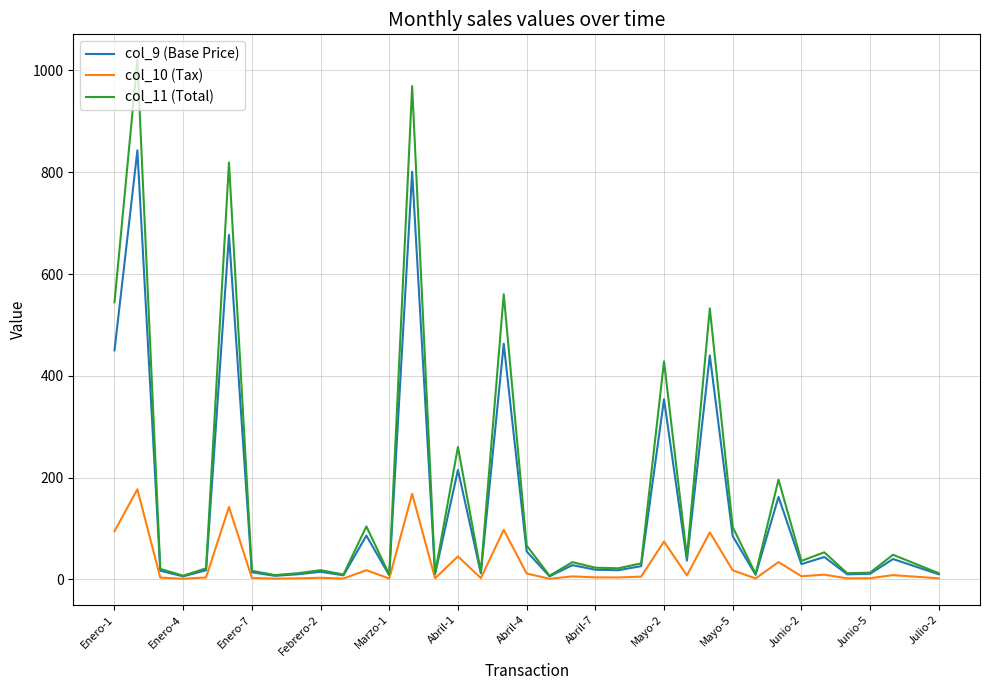

Which series has the largest range (max minus min)?

col_11 (Total)